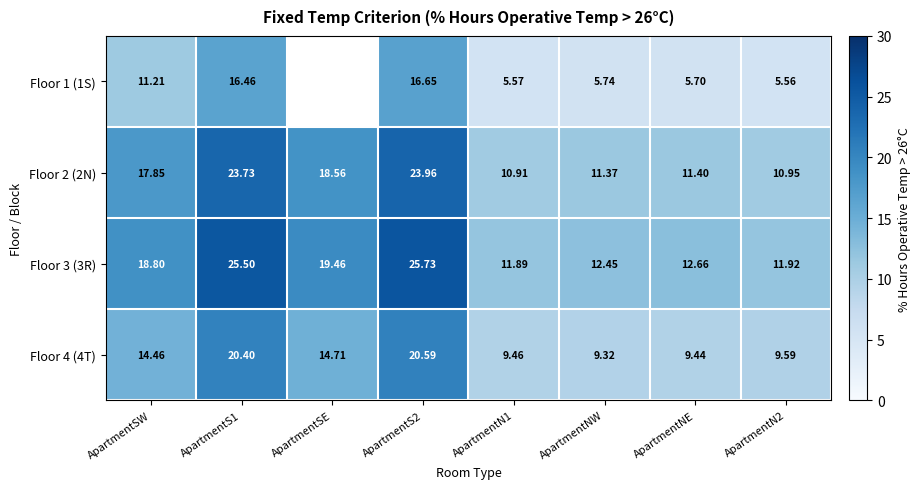

At which label is Floor 3 (3R) closest to 18?

ApartmentSW